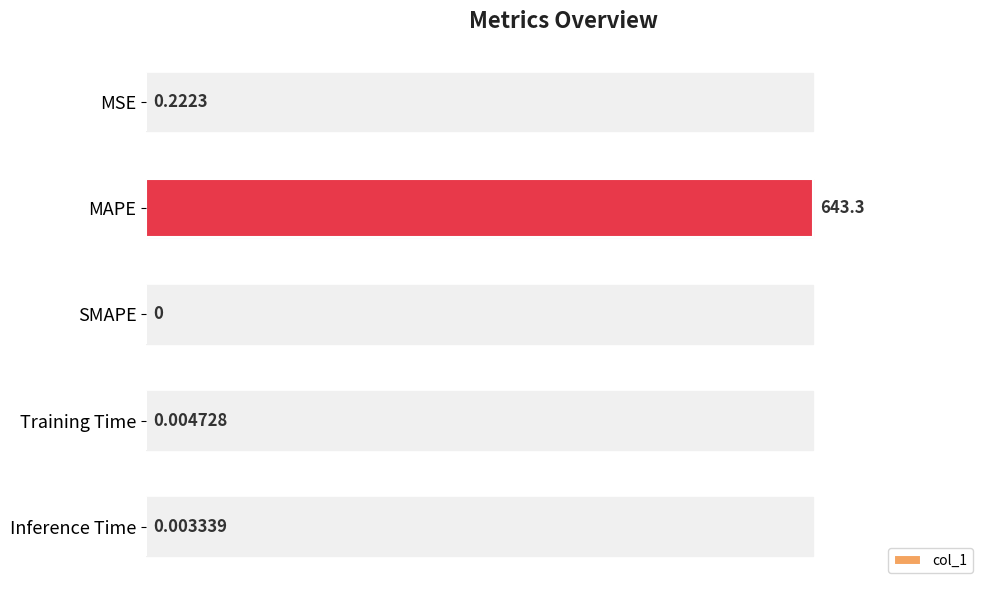

What is the sum of all values?

643.5